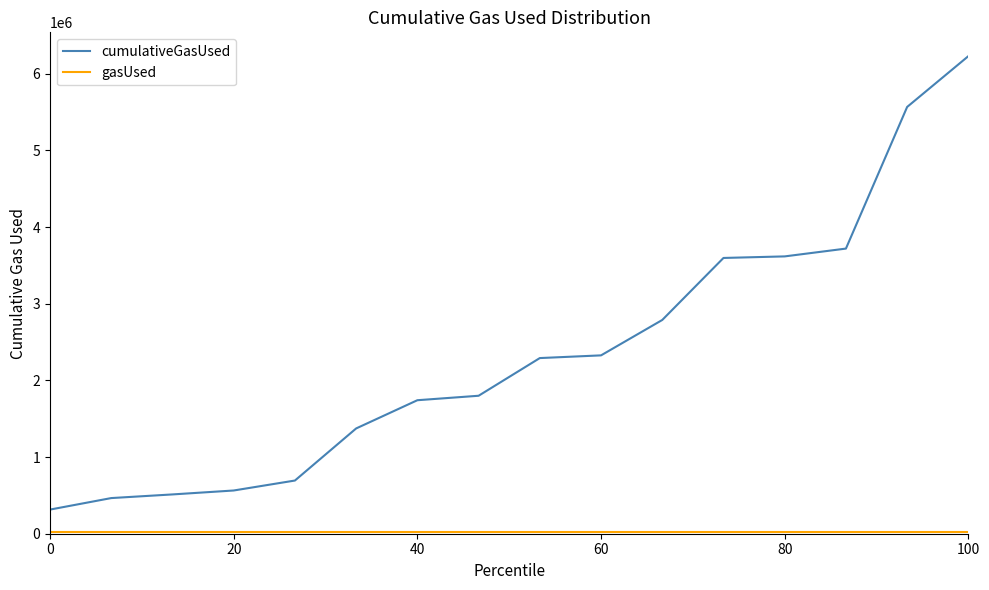

What is the greatest value displayed?

6230835